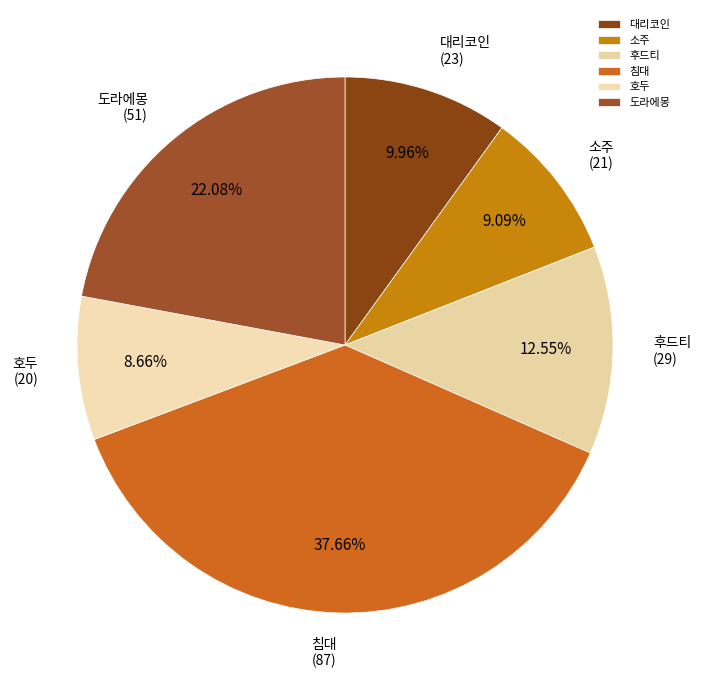

To the nearest percent, what is the combined percentage of 대리코인 and 호두?

19%